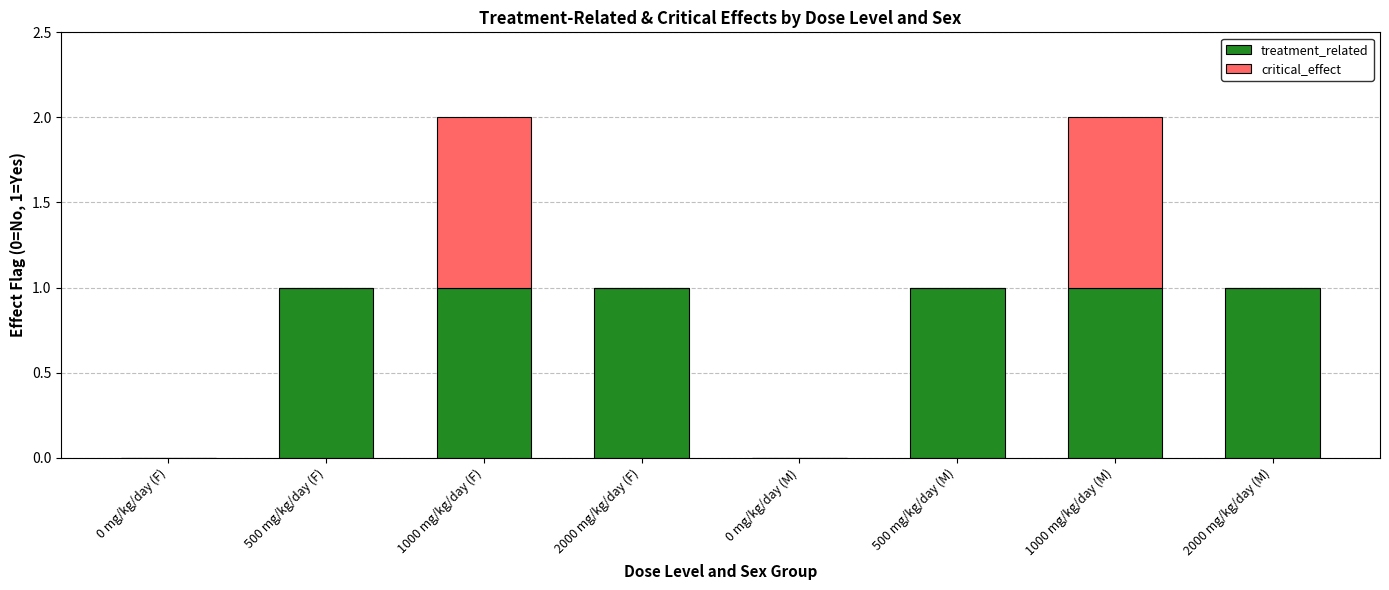

Reading left to right, list the values for the treatment_related series.

0 mg/kg/day (F)=0	500 mg/kg/day (F)=1	1000 mg/kg/day (F)=1	2000 mg/kg/day (F)=1	0 mg/kg/day (M)=0	500 mg/kg/day (M)=1	1000 mg/kg/day (M)=1	2000 mg/kg/day (M)=1